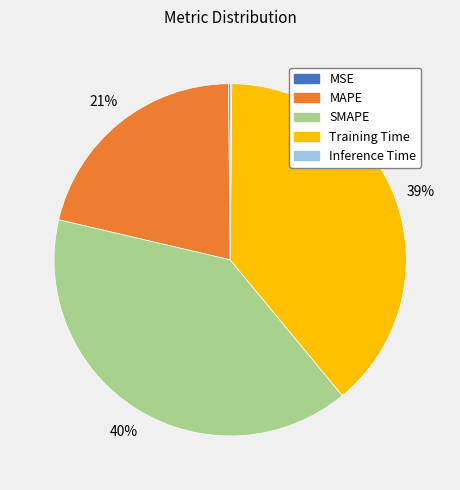

What percentage is the Training Time slice, to the nearest percent?

39%